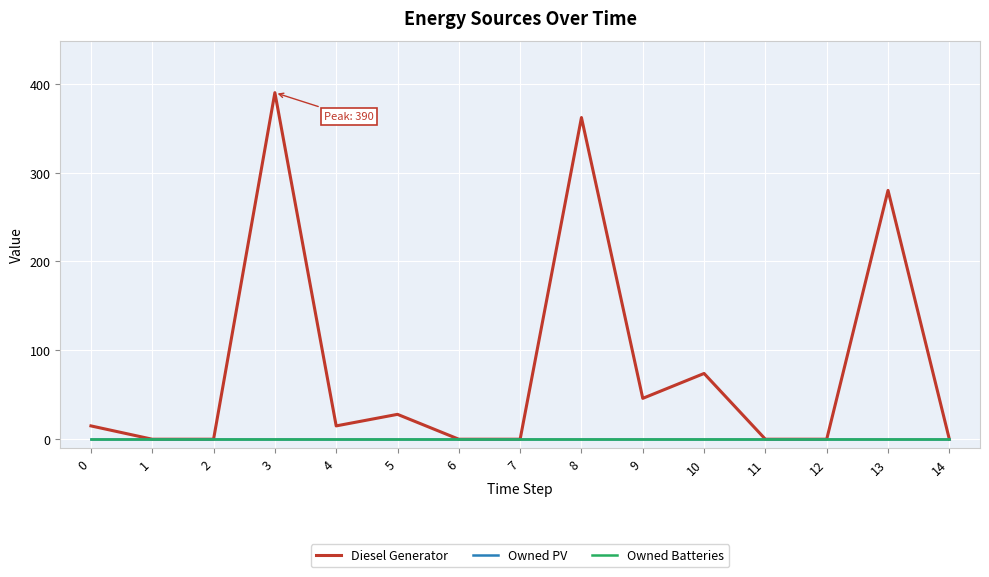

Rank the series by their maximum value, from highest to lowest.

Diesel Generator, Owned PV, Owned Batteries